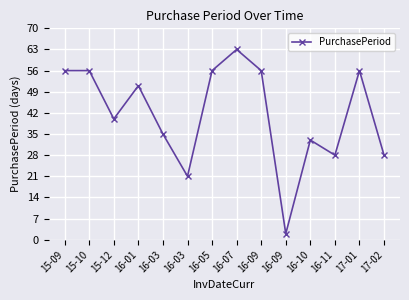

How many data points does each series have?

14